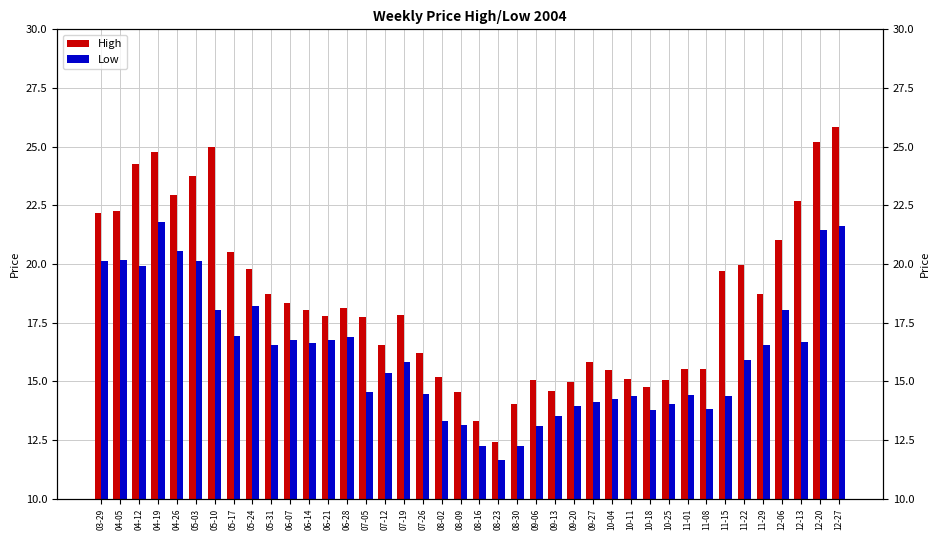

What position from the right is 05-31?

31